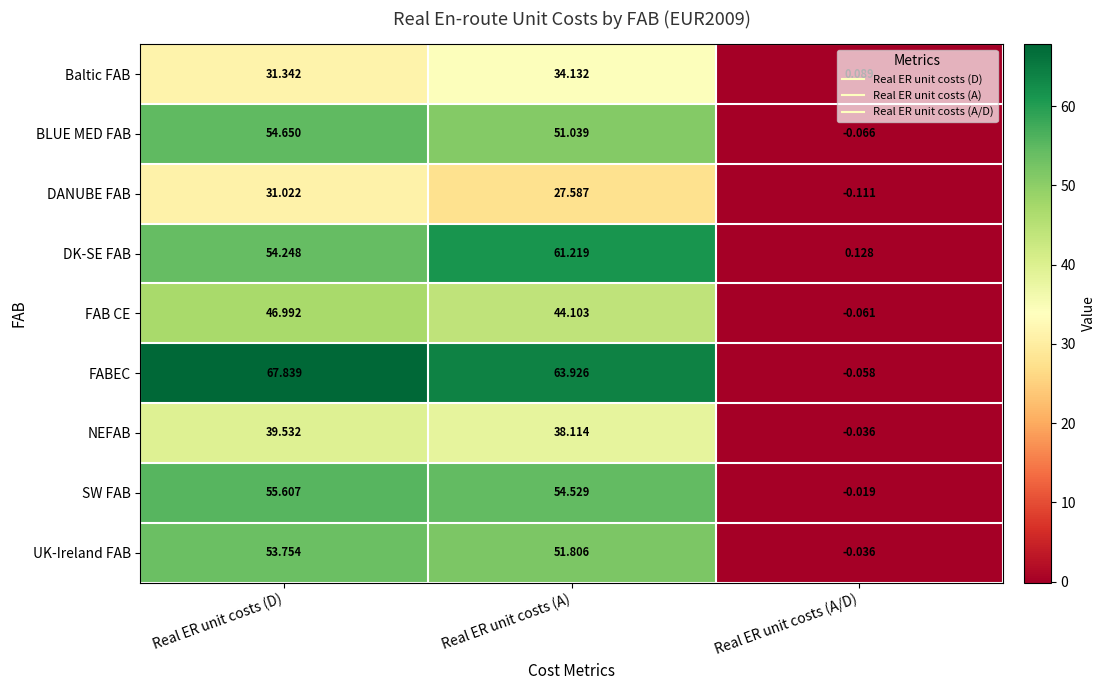

Which series has the largest range (max minus min)?

FABEC